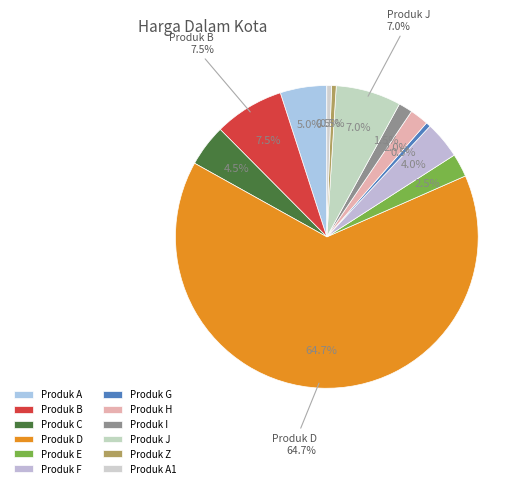

The Produk H slice represents 2% of the pie. True or false?

True